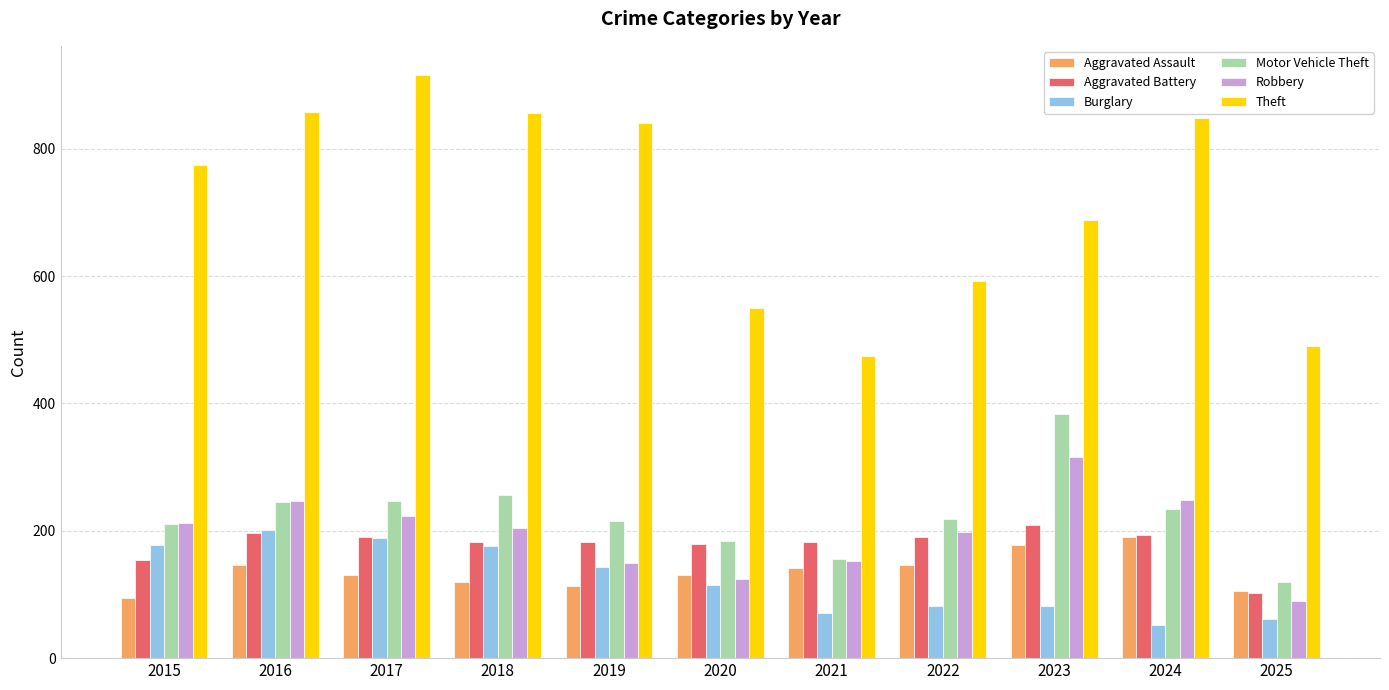

How many bars are there in total?

66